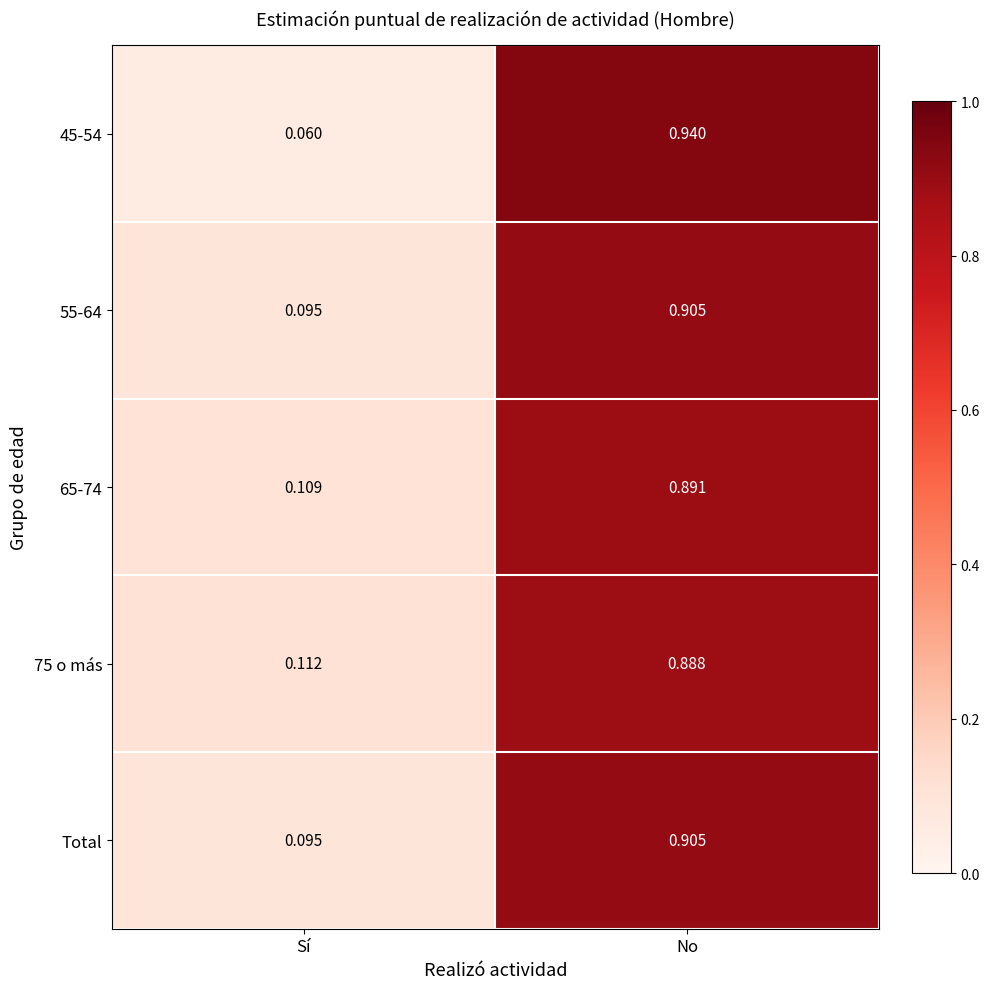

Which category has the highest value in the 45-54 series?

No